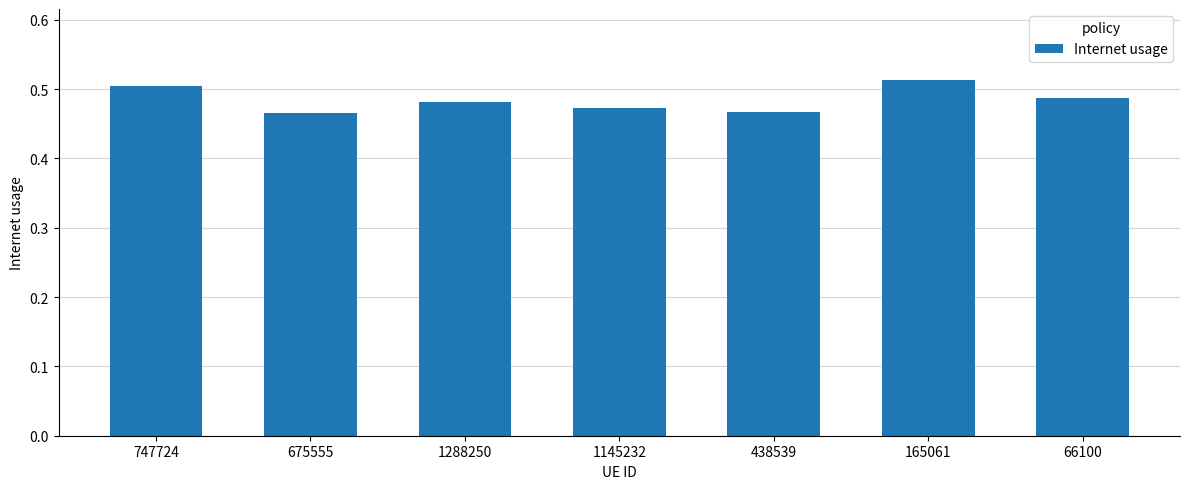

What is the sum of the values at 1288250 and 675555?

0.9